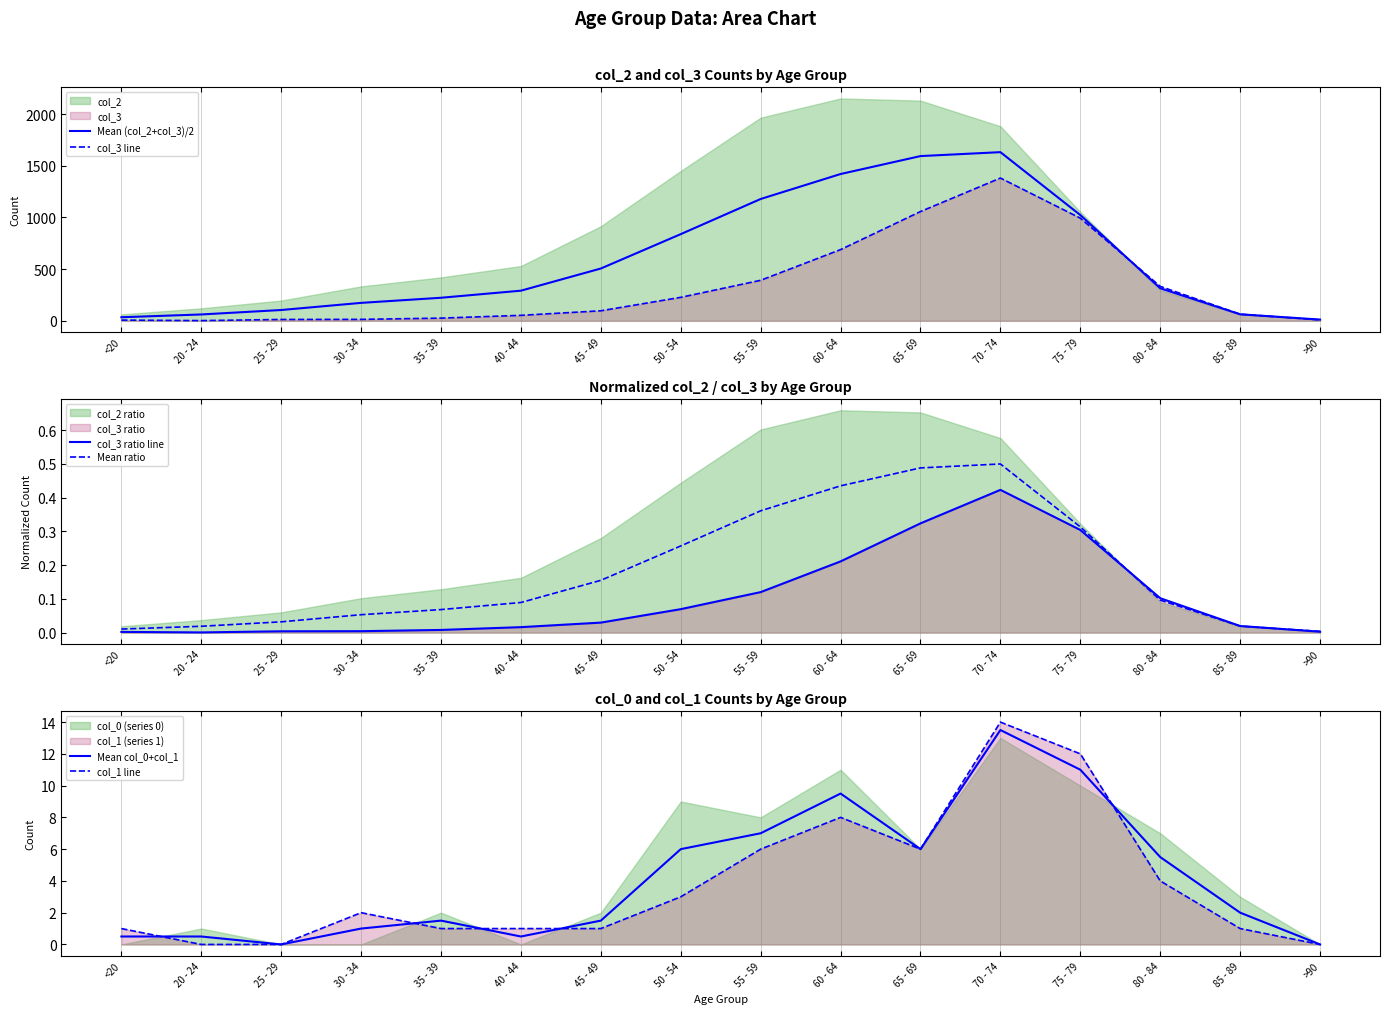

Which series has the widest spread of values?

Mean (col_2+col_3)/2